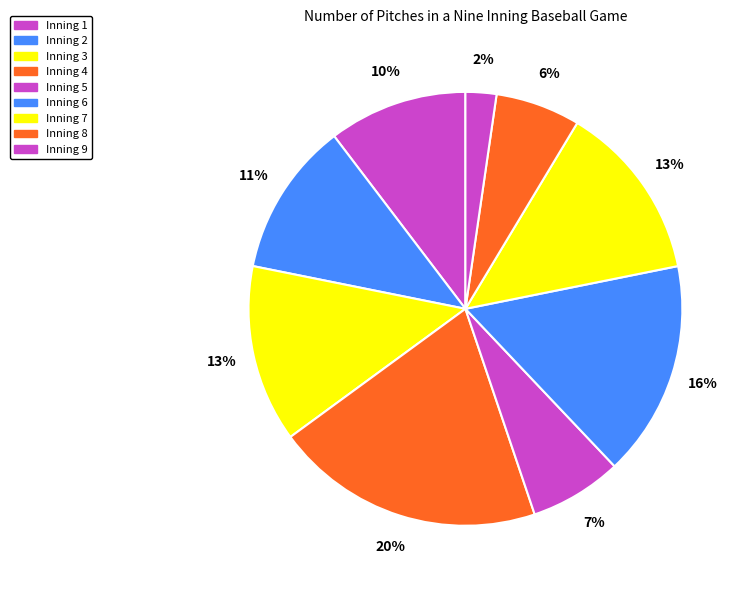

True or false: Inning 7 accounts for 13% of the total.

True